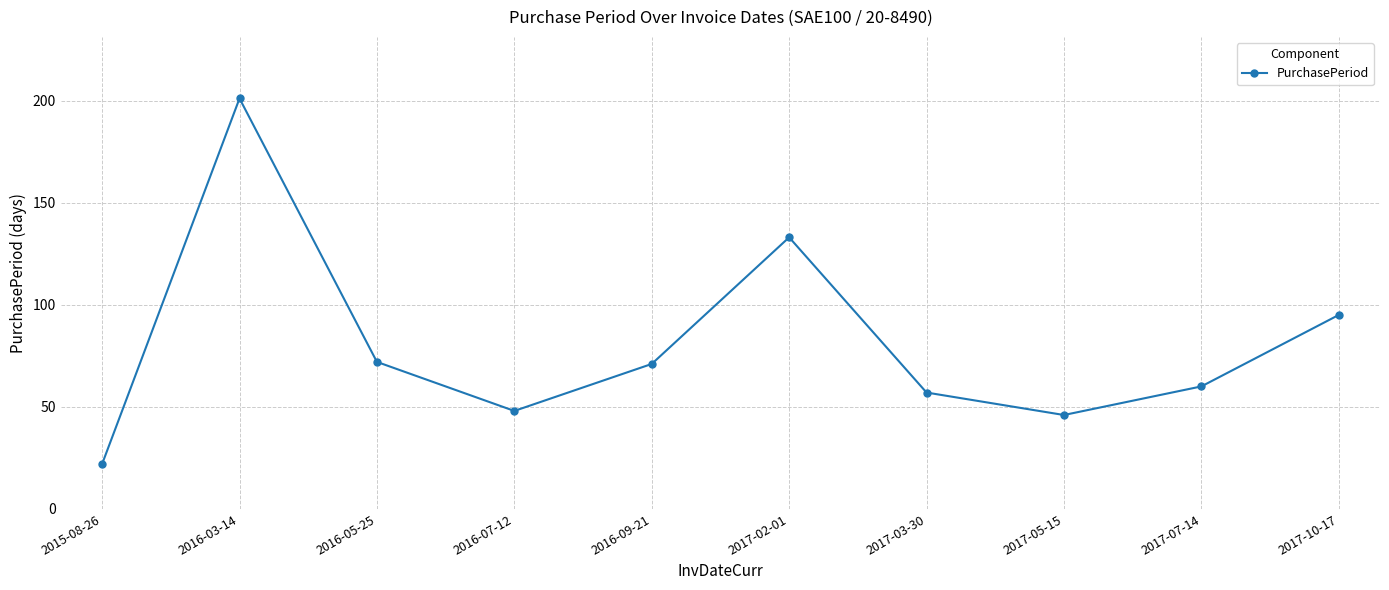

What is the ratio of the value at 2016-09-21 to the value at 2016-05-25?

1.0